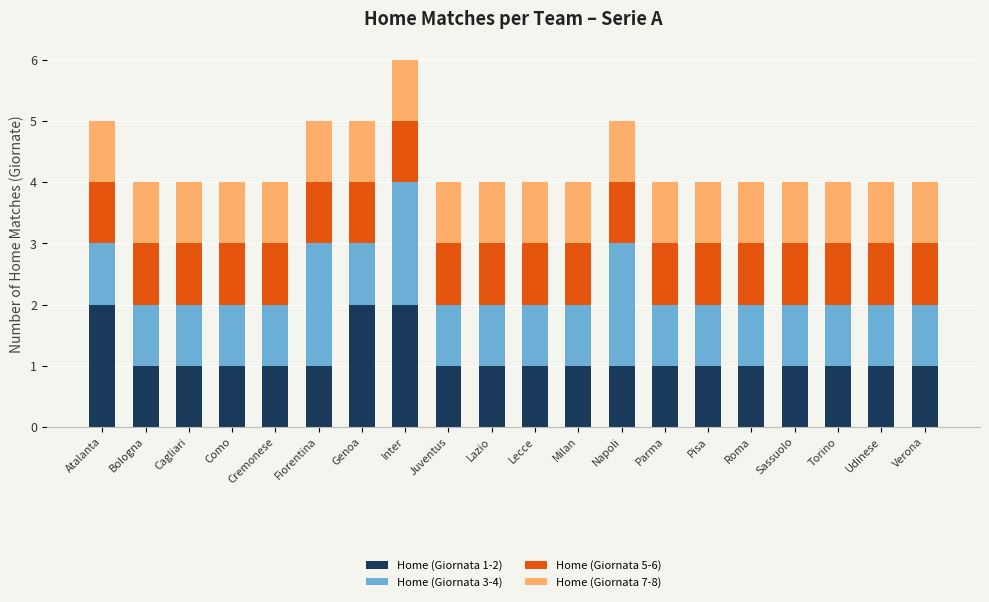

What is the total value across all series at Pisa?

4